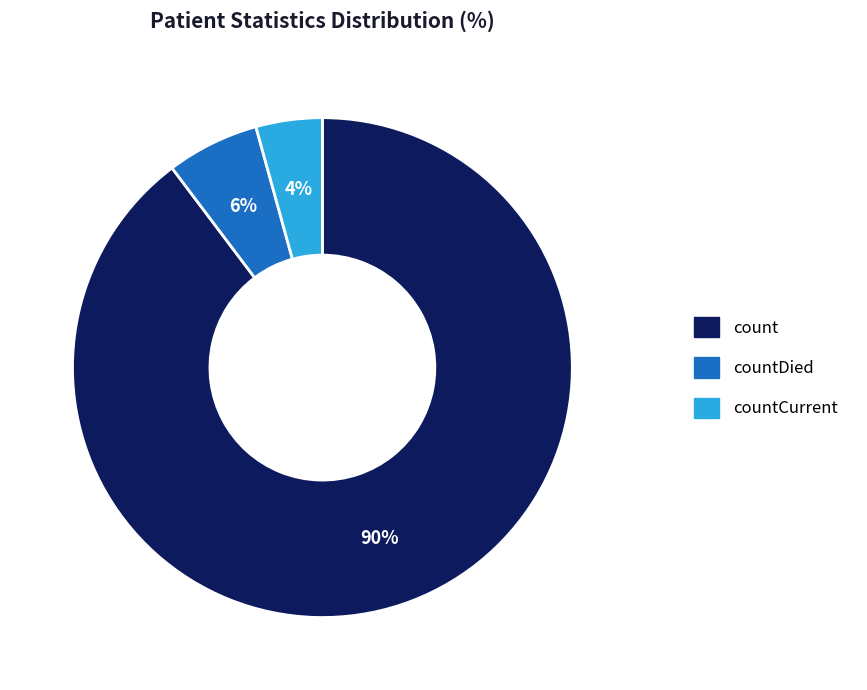

To the nearest percent, what percentage of the pie is count?

90%